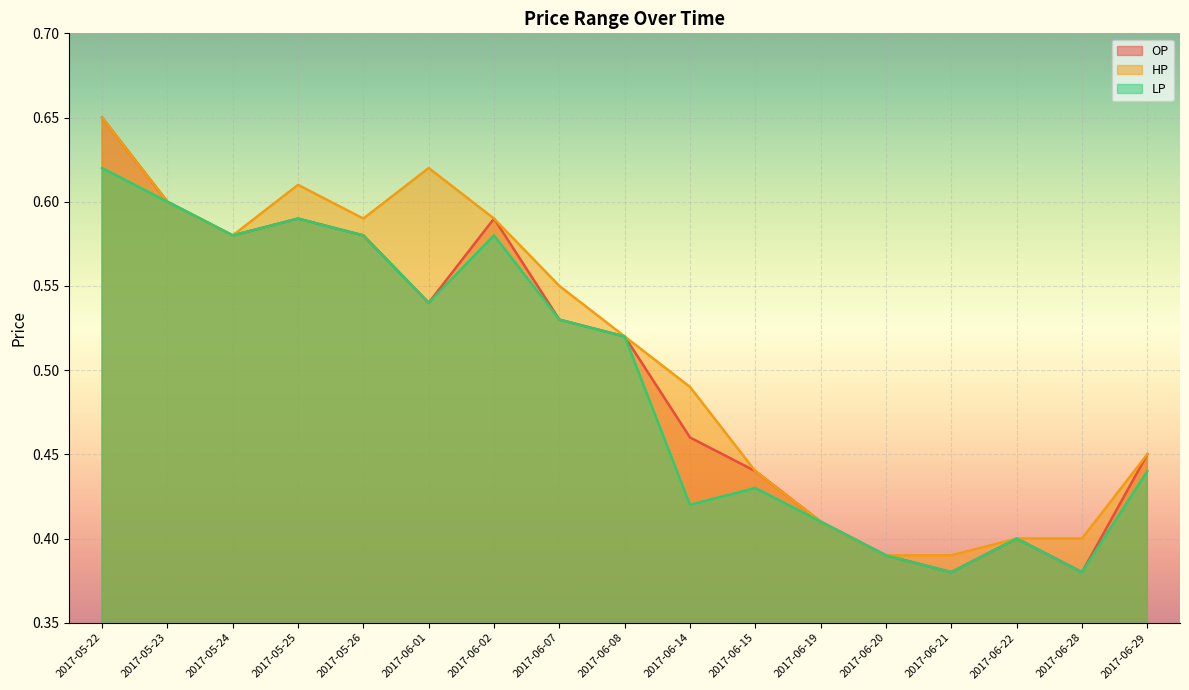

What is the difference between the maximum and minimum values in the HP series?

0.3